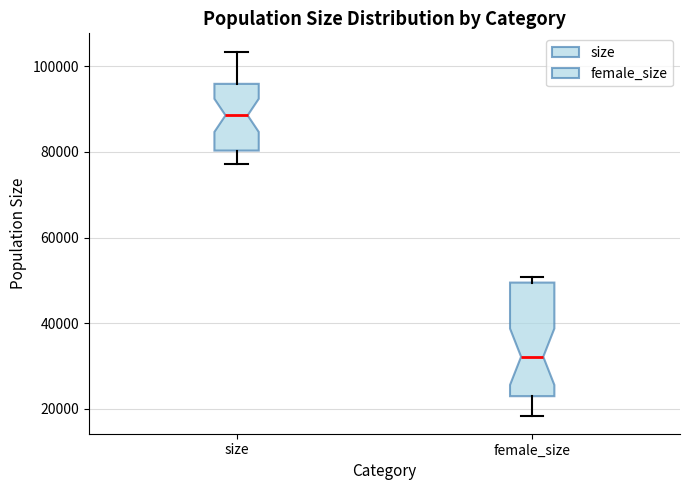

Reading left to right, read every box against the y-axis: the position of its median line, the range the box covers, and the ends of its whiskers. The values are not printed on the chart, so give them approximately, as read against the axis.

size: median 88000, box 80000 to 96000, whiskers 78000 to 104000
female_size: median 32000, box 22000 to 50000, whiskers 18000 to 50000 (just above the box's upper edge)